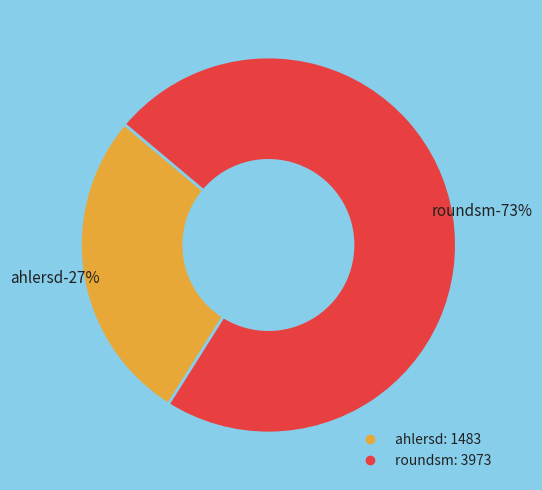

Which has a higher value, ahlersd or roundsm?

roundsm